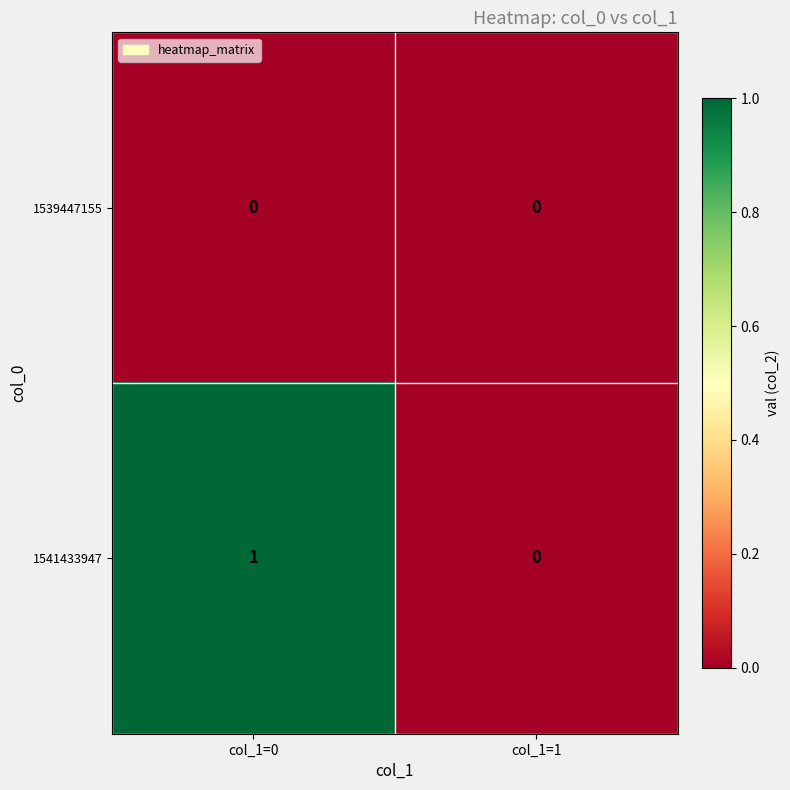

At col_1=0, list the series in order from smallest to largest.

1539447155, 1541433947